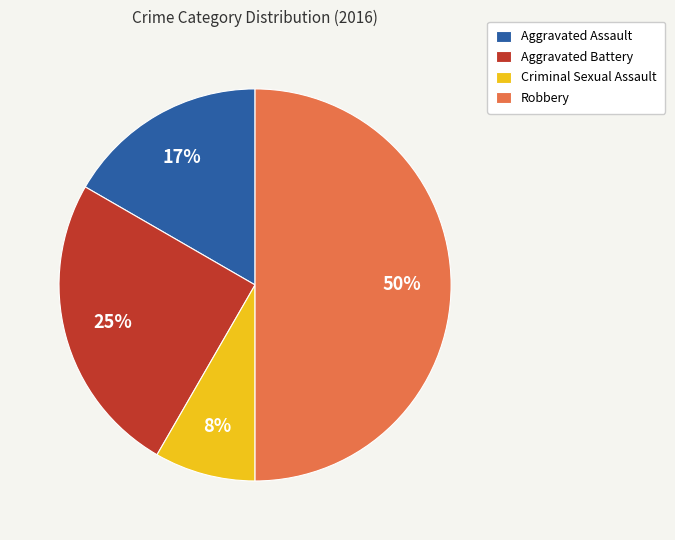

Is it true that Criminal Sexual Assault is 8% of the pie?

True